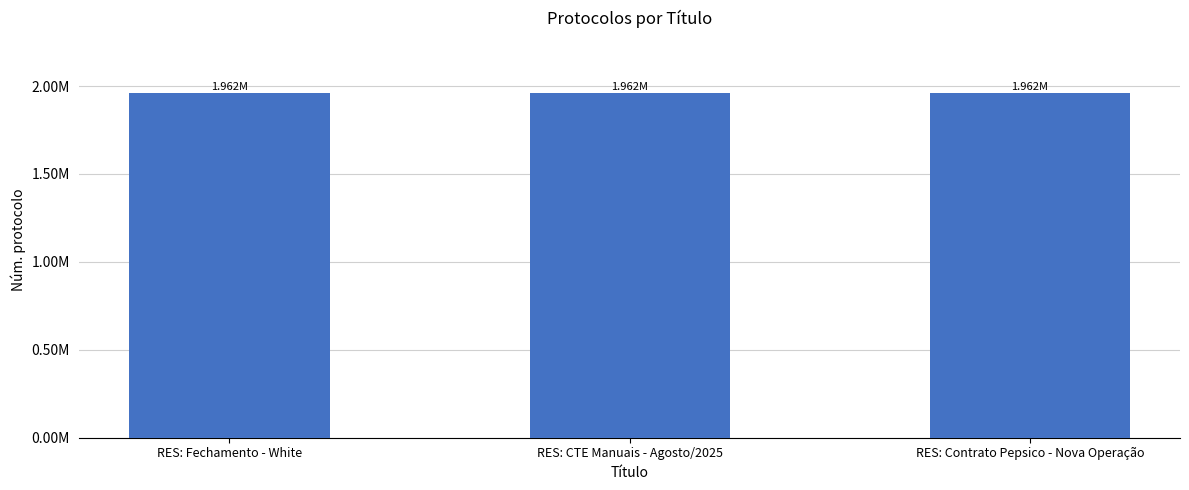

What is the difference between the maximum and second lowest values?

6